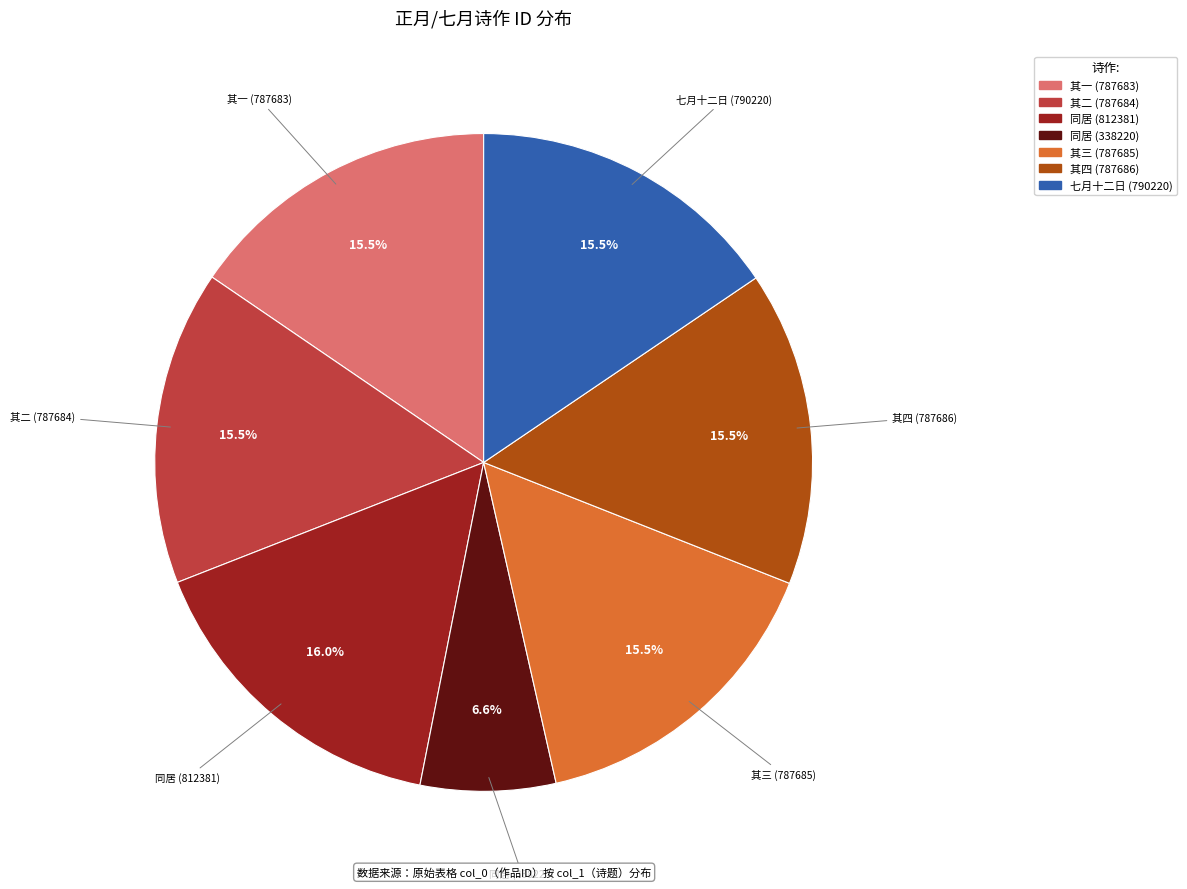

Does any single category account for the majority?

No